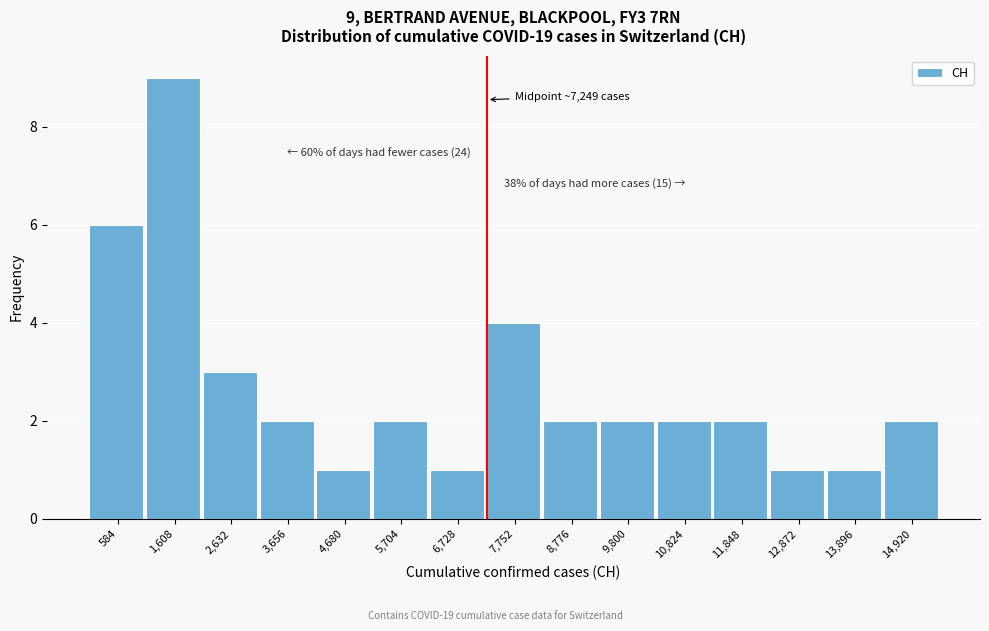

Over which range of the x-axis is the bar tallest?

1000 to 2200